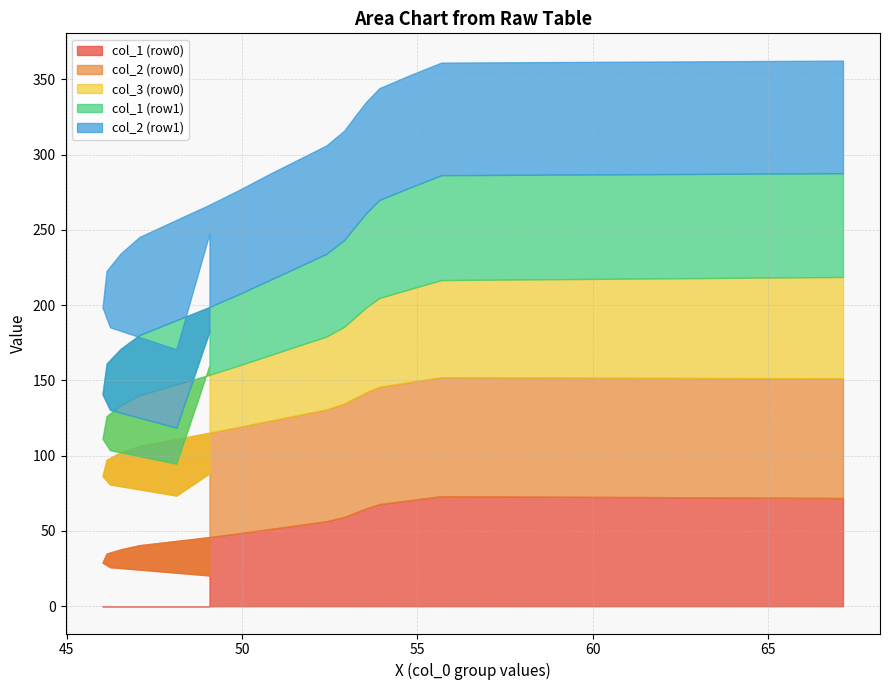

What is the smallest value displayed?

20.5